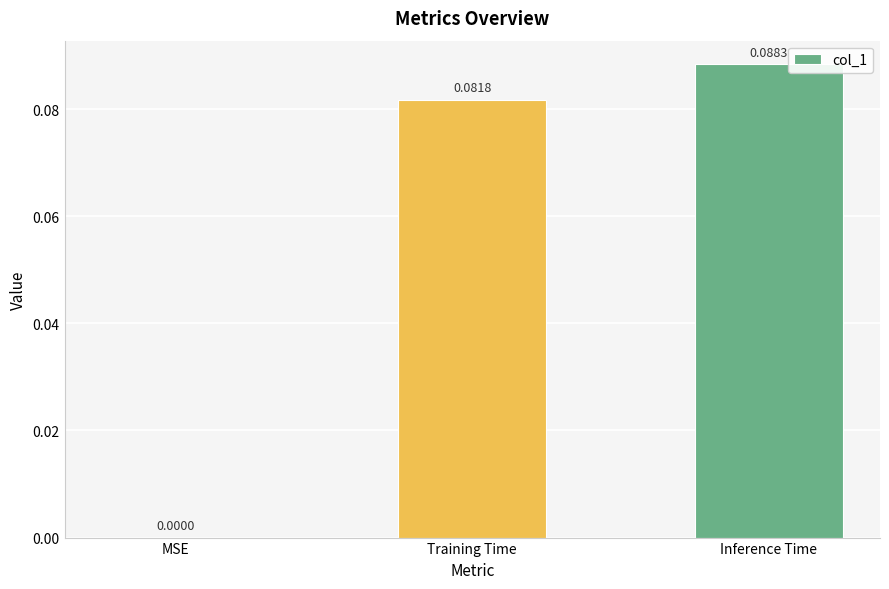

Where is the data nearest to the value 0?

MSE